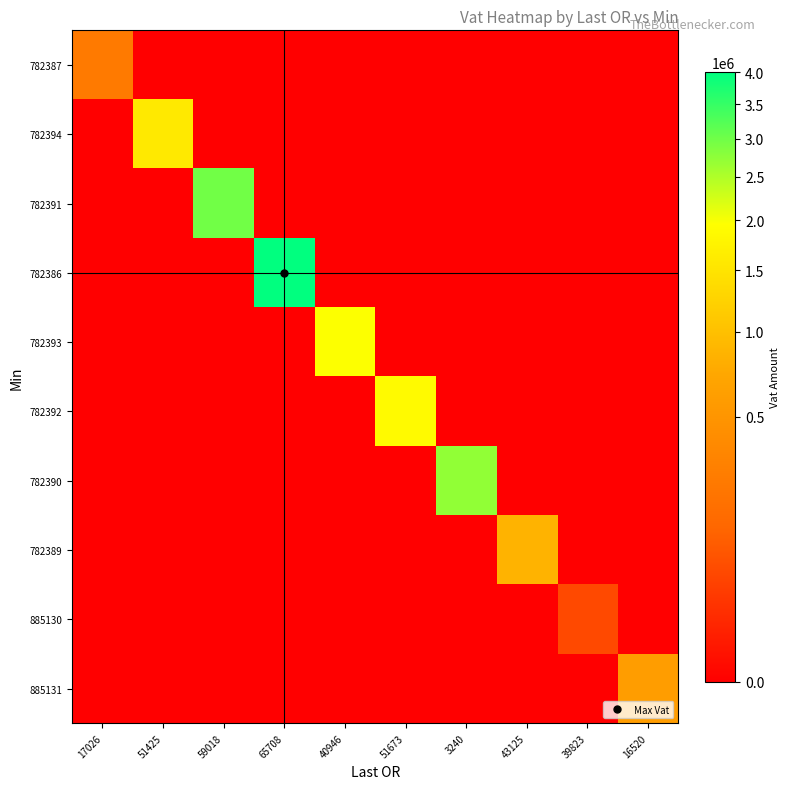

What is the difference between the highest and lowest values at 40946?

1955515.6